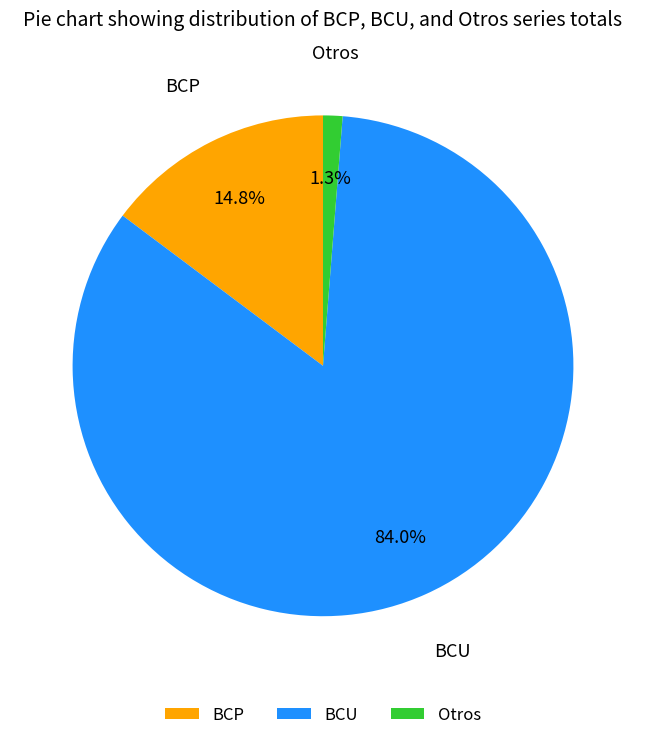

Between BCU and BCP, which is larger?

BCU